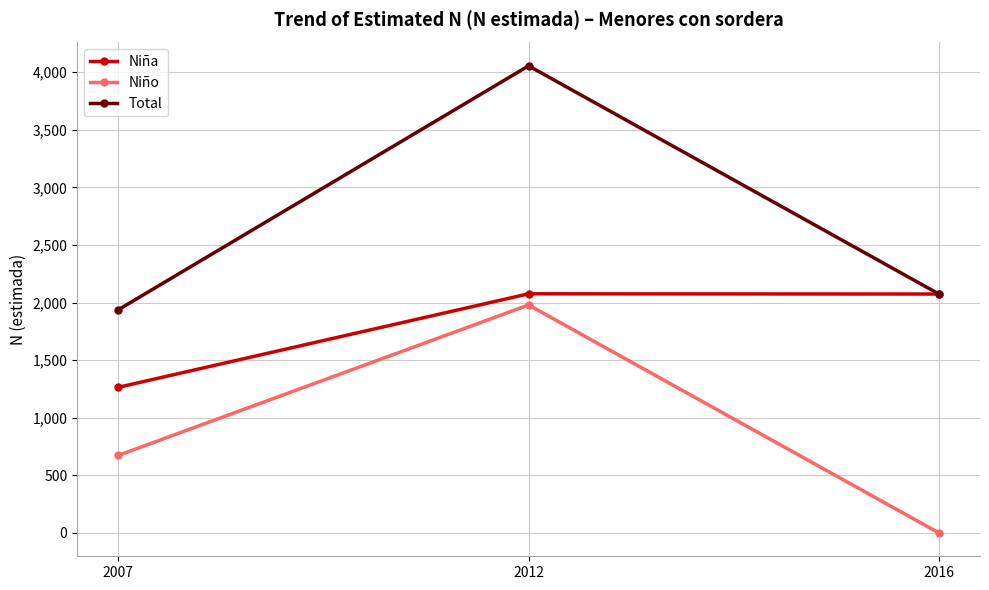

Which series has the largest total across all categories?

Total